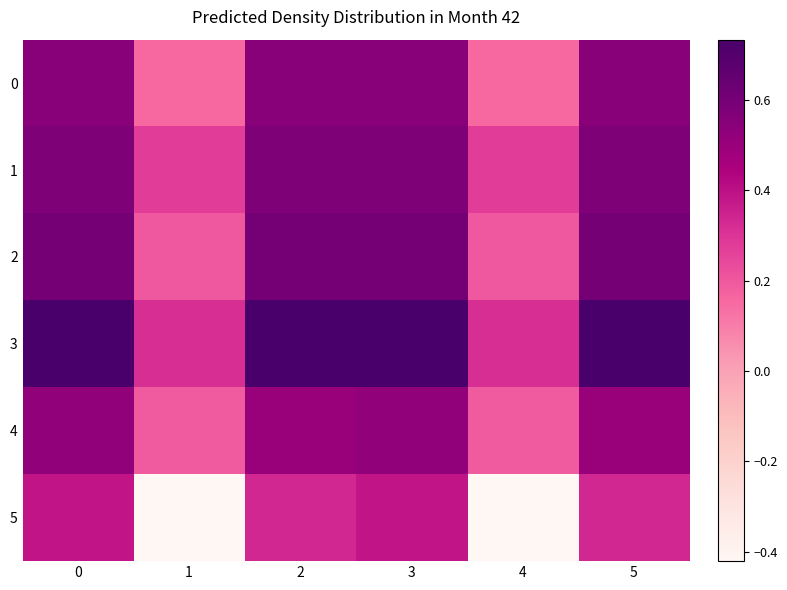

How many series are shown in this chart?

6